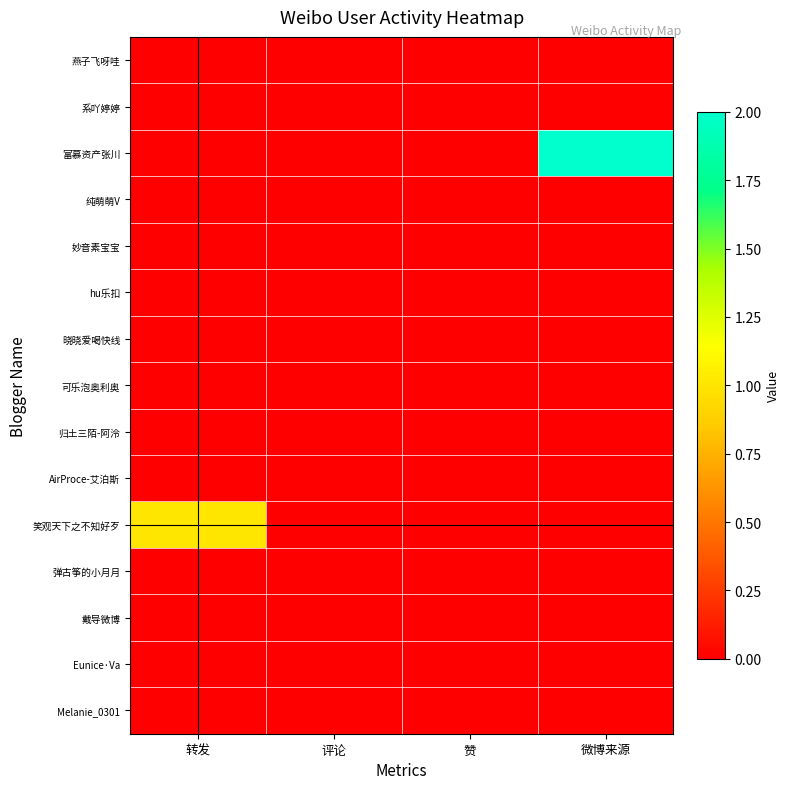

Reading left to right, transcribe all the data shown in this chart.

燕子飞呀哇: 转发=0	评论=0	赞=0	微博来源=0
系吖婷婷: 转发=0	评论=0	赞=0	微博来源=0
富慕资产张川: 转发=0	评论=0	赞=0	微博来源=2
纯萌萌V: 转发=0	评论=0	赞=0	微博来源=0
妙音素宝宝: 转发=0	评论=0	赞=0	微博来源=0
hu乐扣: 转发=0	评论=0	赞=0	微博来源=0
晓晓爱喝快线: 转发=0	评论=0	赞=0	微博来源=0
可乐泡奥利奥: 转发=0	评论=0	赞=0	微博来源=0
归土三陌-阿泠: 转发=0	评论=0	赞=0	微博来源=0
AirProce-艾泊斯: 转发=0	评论=0	赞=0	微博来源=0
笑观天下之不知好歹: 转发=1	评论=0	赞=0	微博来源=0
弹古筝的小月月: 转发=0	评论=0	赞=0	微博来源=0
戴导微博: 转发=0	评论=0	赞=0	微博来源=0
Eunice·Va: 转发=0	评论=0	赞=0	微博来源=0
Melanie_0301: 转发=0	评论=0	赞=0	微博来源=0